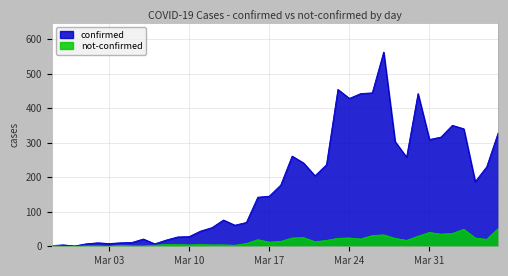

True or false: not-confirmed and confirmed cross at least once.

False